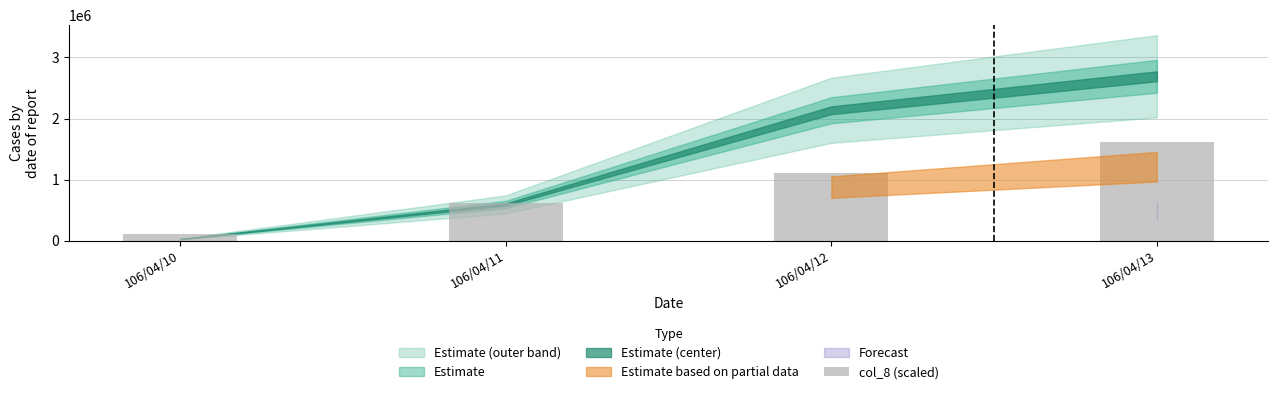

What is the sum of all values?

3459754.3